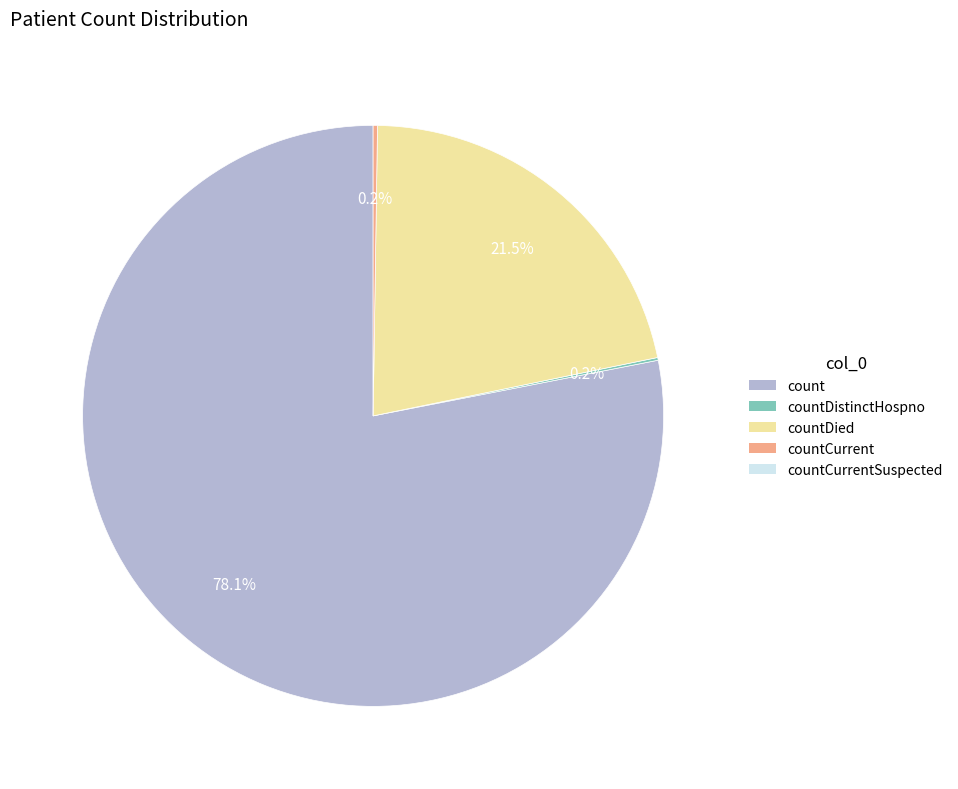

Is there a majority slice in this chart?

Yes